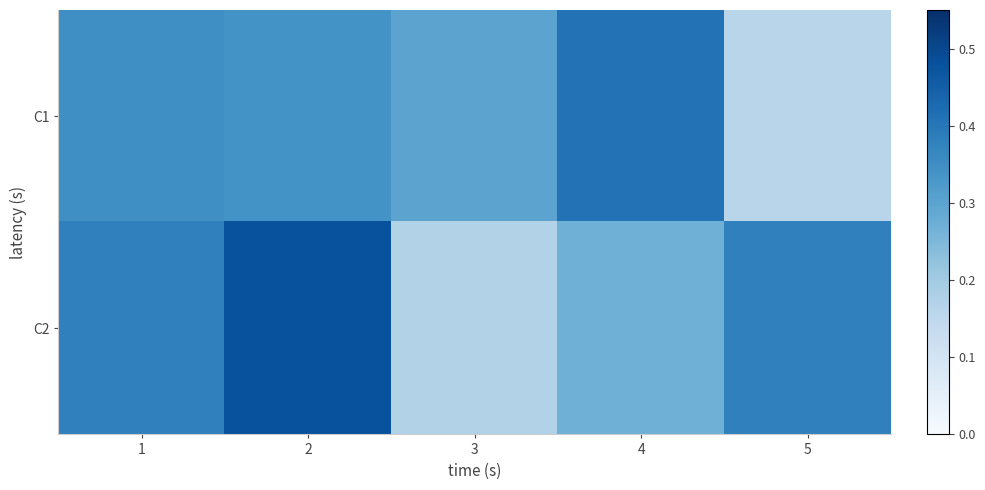

Which series has the widest spread of values?

C2